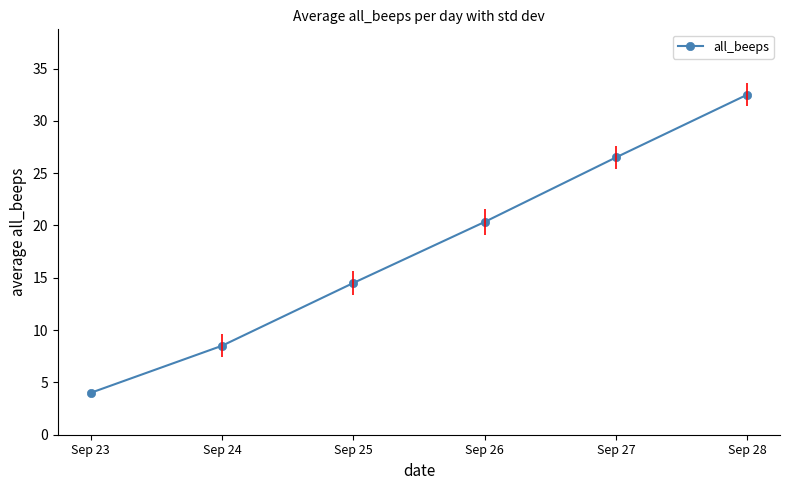

What is the sum of the values at Sep 26 and Sep 27?

46.8